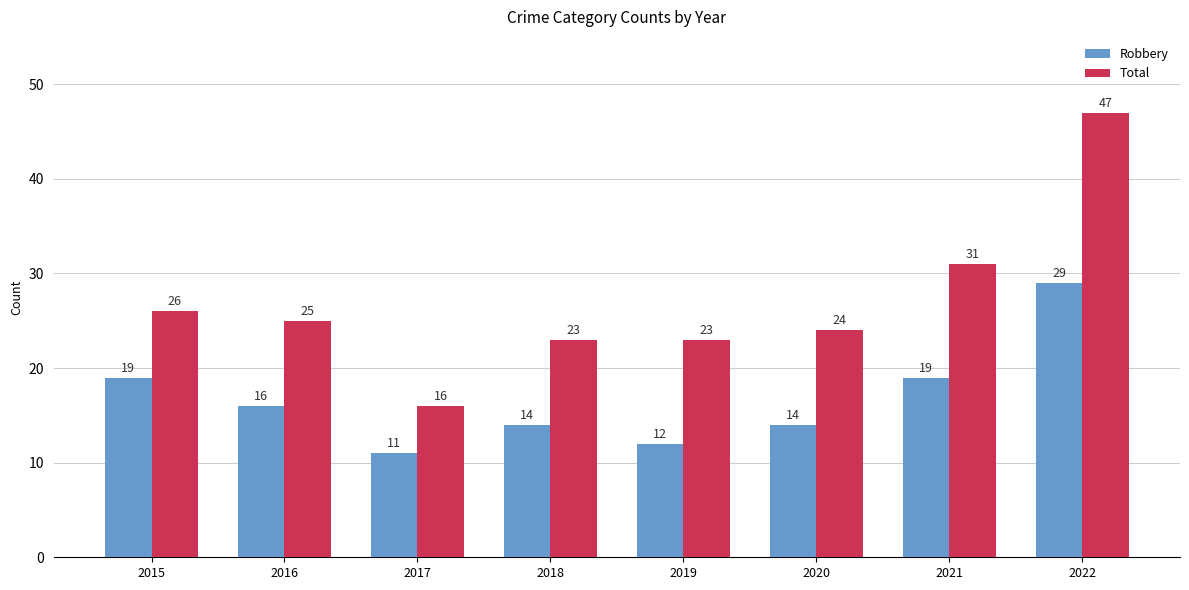

Between 2018 and 2019, which series saw the biggest shift?

Robbery